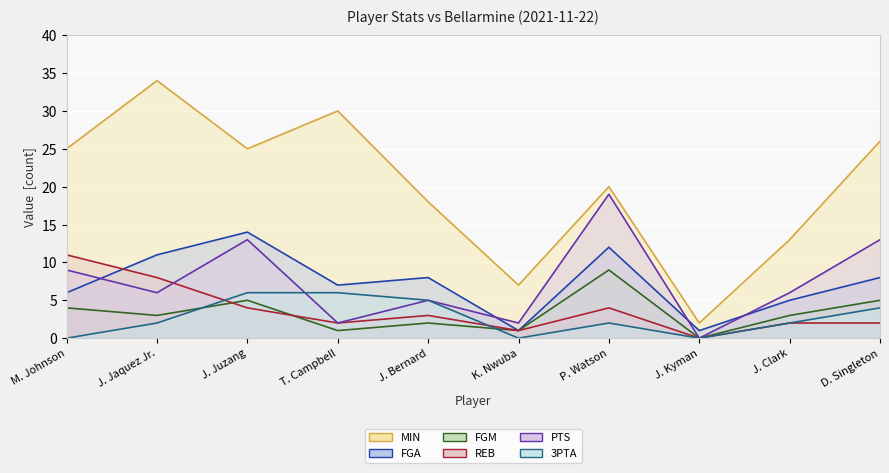

How many values in PTS are above zero?

9